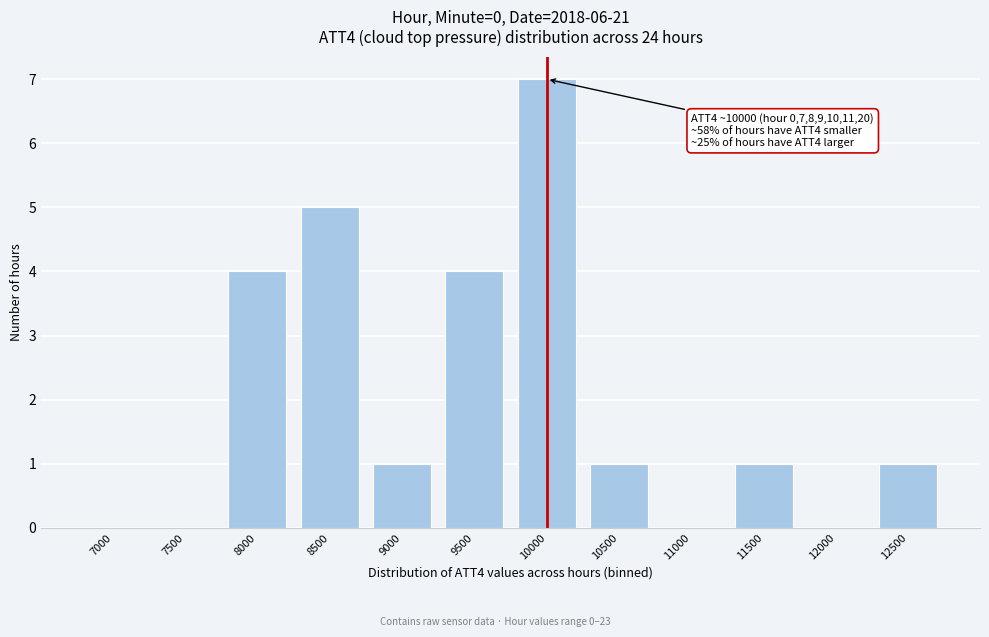

Reading left to right, transcribe all the data shown in this chart.

7000=0	7500=0	8000=4	8500=5	9000=1	9500=4	10000=7	10500=1	11000=0	11500=1	12000=0	12500=1